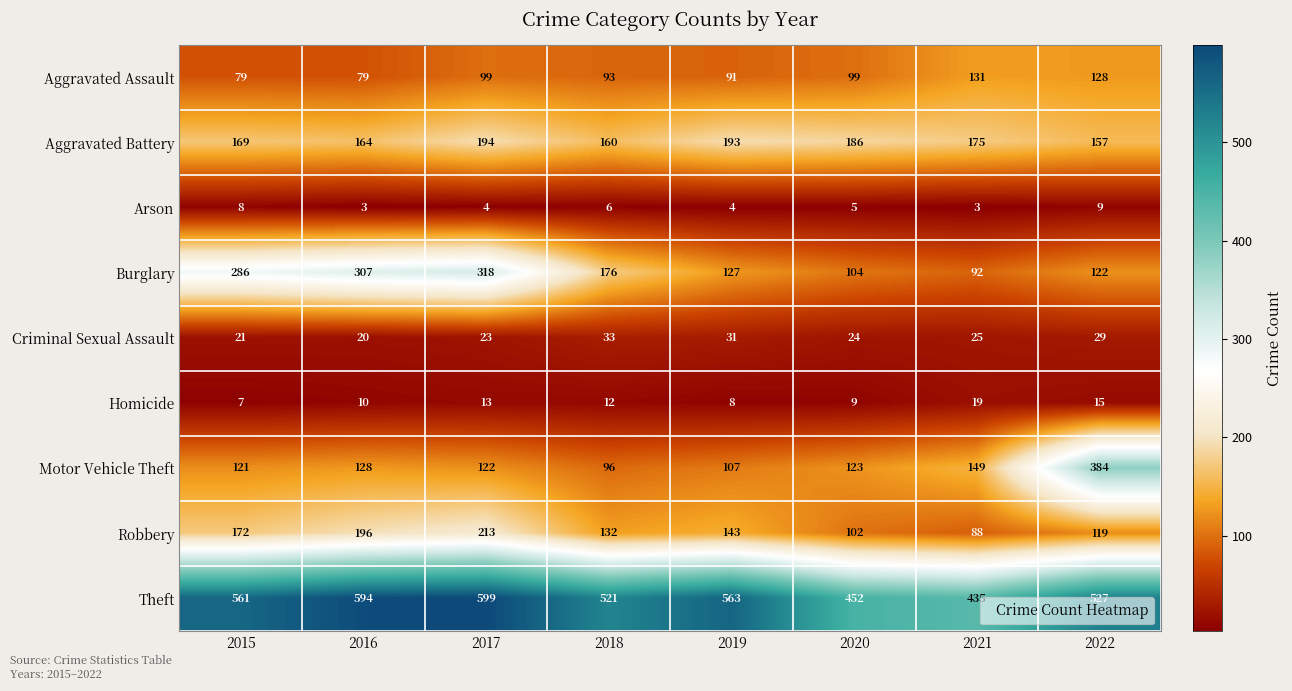

How many data points does each series have?

8